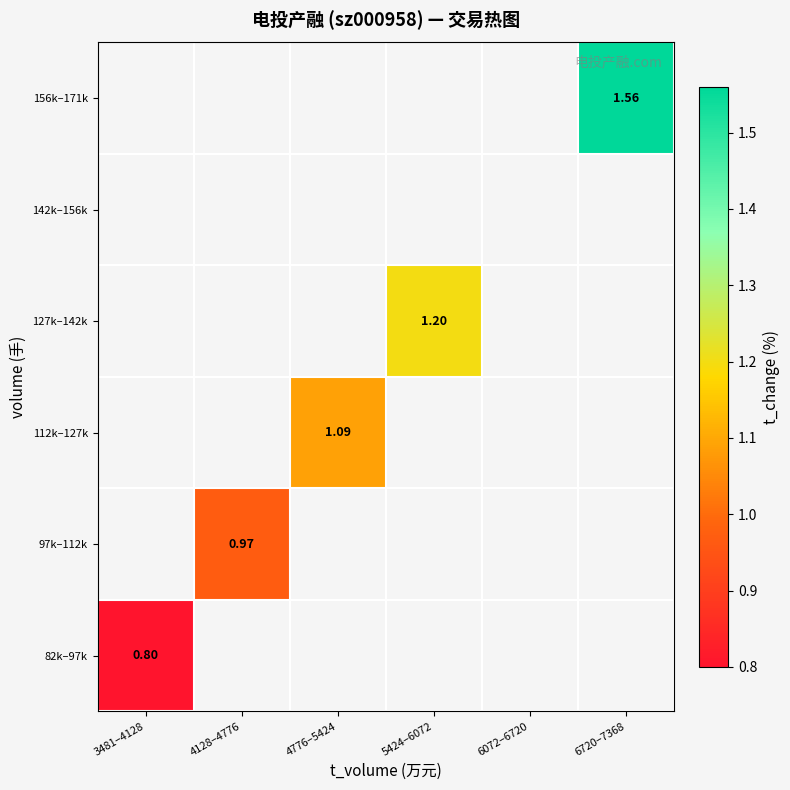

Which series has the widest spread of values?

82k–97k